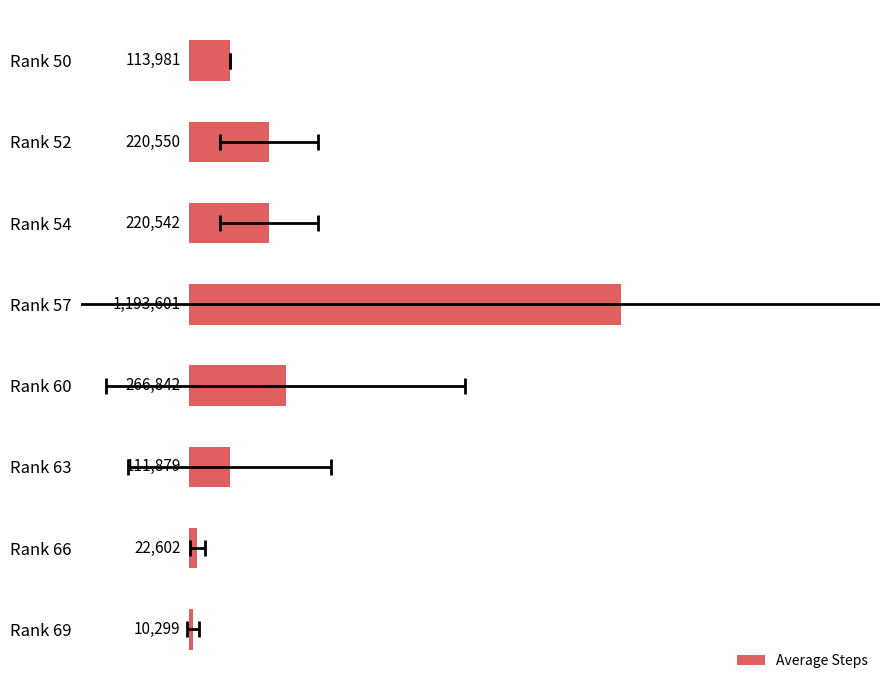

Approximately how many times larger is the value at Rank 50 compared to Rank 69?

11.1